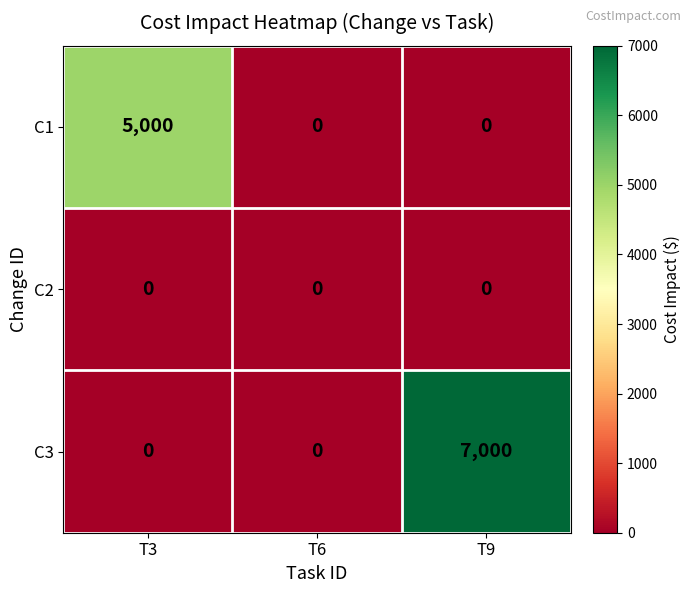

List the series in order of their overall mean, highest first.

C3, C1, C2